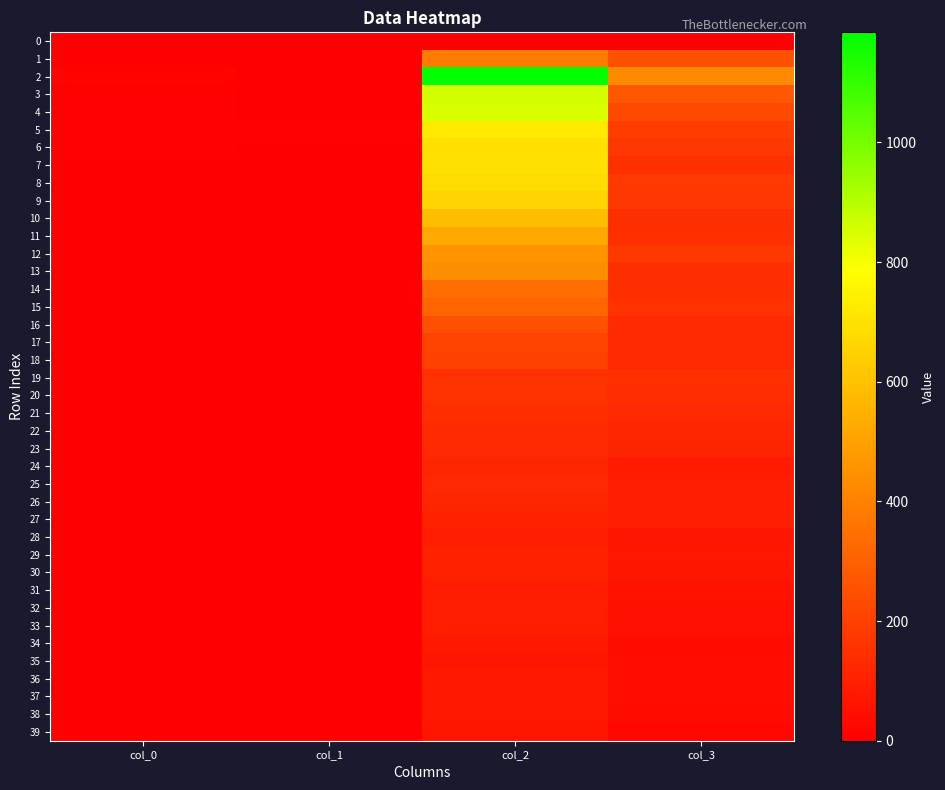

How many distinct data groups are displayed?

40